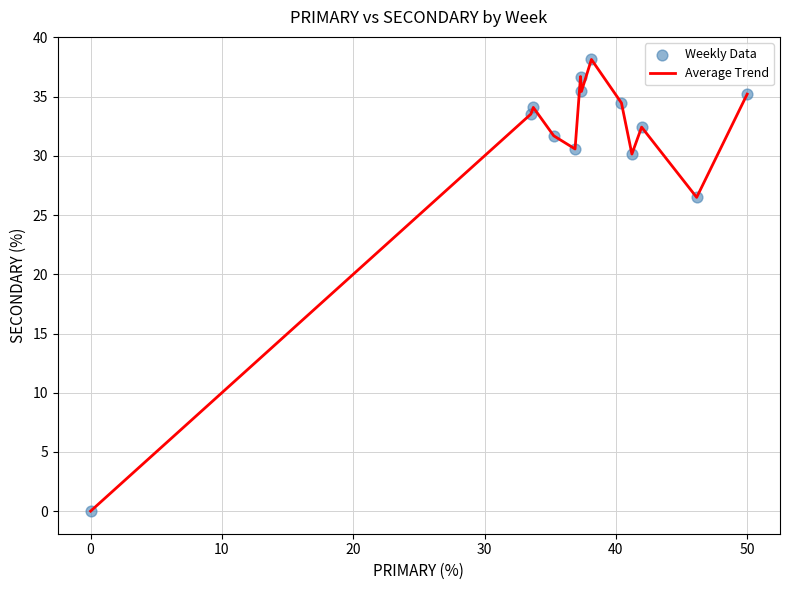

What is the difference between the maximum and minimum values?

38.1